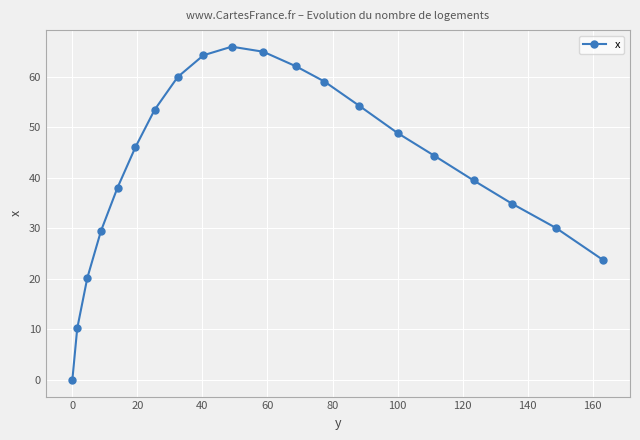

True or false: the data has more than 1 interior local peaks.

False